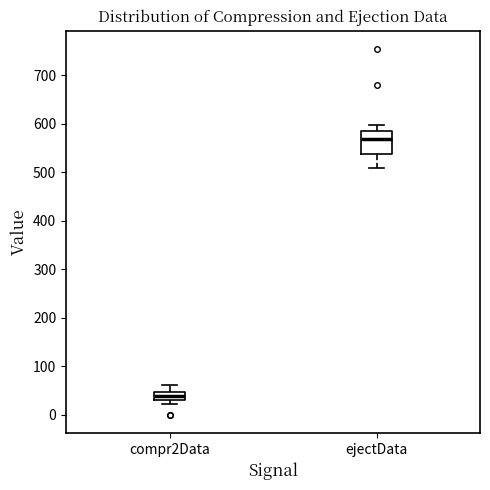

Reading left to right, transcribe this box plot: for each box, give where its median line is, the range the box spans, and where its two whiskers end, as read against the y-axis. The values are not printed on the chart, so give them approximately, as read against the axis.

compr2Data: median 40, box 30 to 50, whiskers 20 to 60
ejectData: median 570, box 540 to 590, whiskers 510 to 600